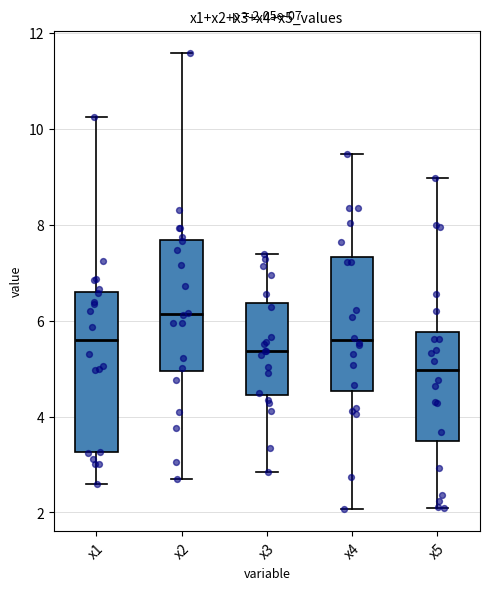

Which box's median line is the lowest?

x5